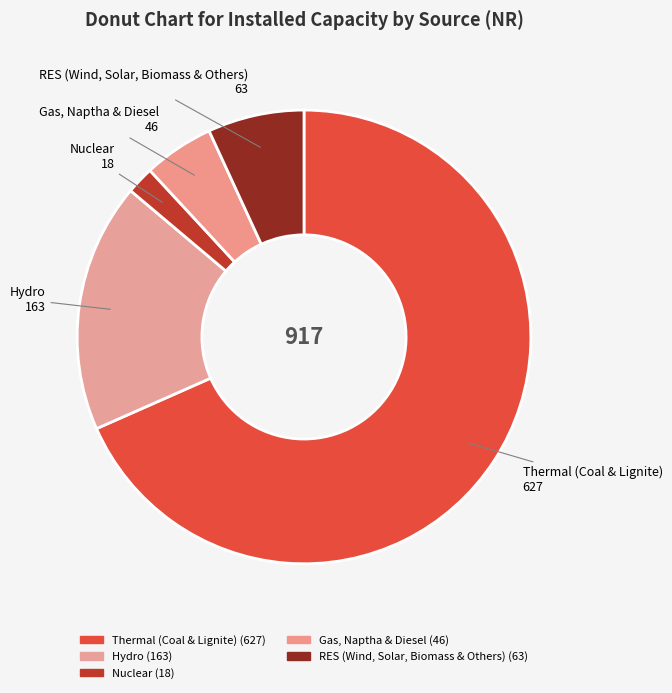

What percentage do RES (Wind, Solar, Biomass & Others) and Nuclear together represent?

8.8%